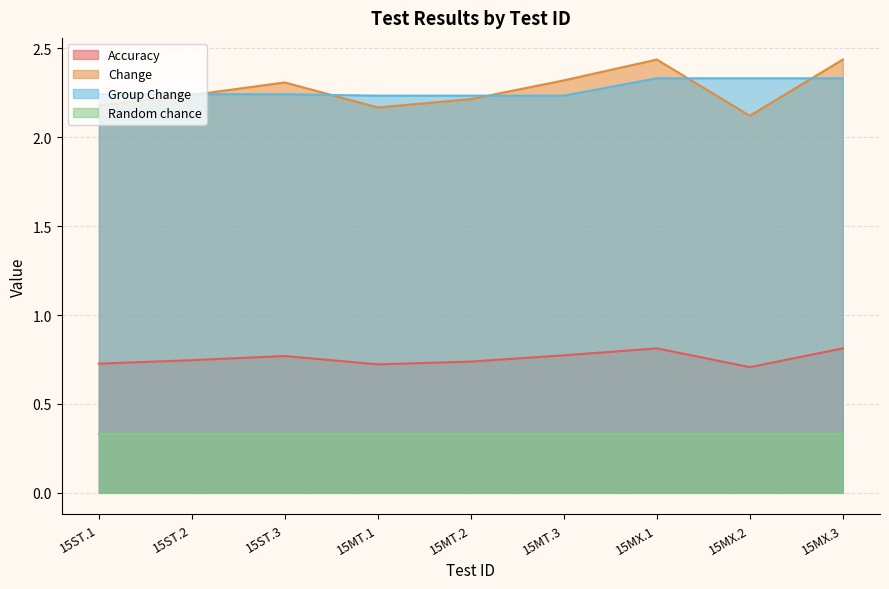

What is the minimum value for Accuracy?

0.7